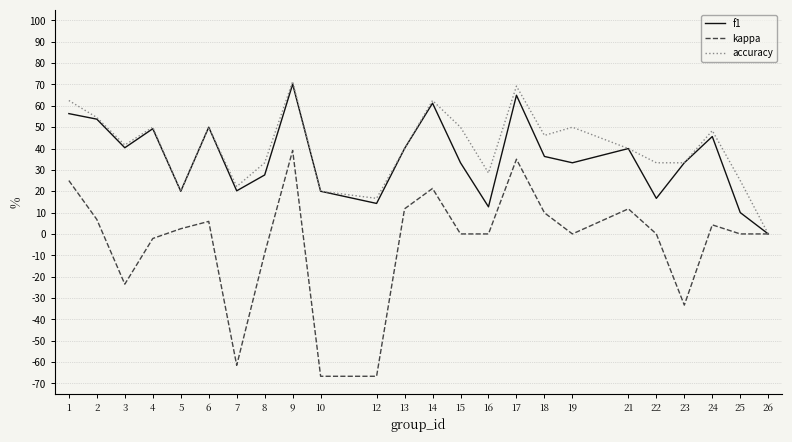

What is the value of the f1 point at the 3rd from the left?

0.4